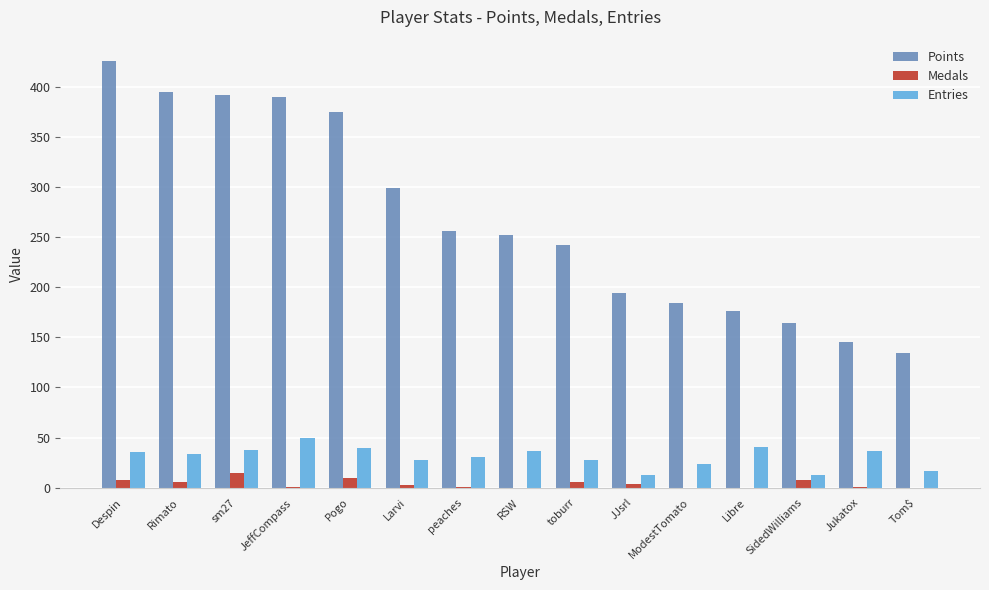

How many groups of bars are there?

15